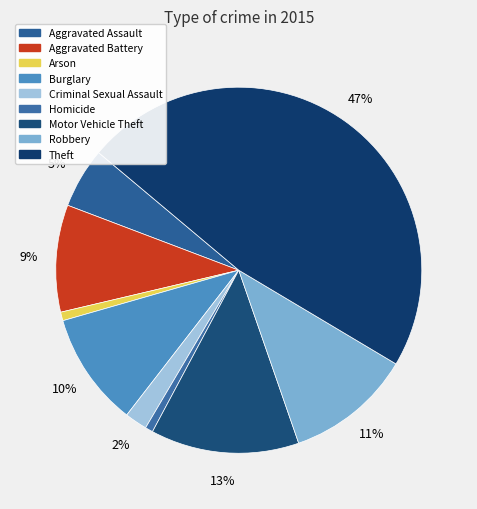

Does any single category account for the majority?

No